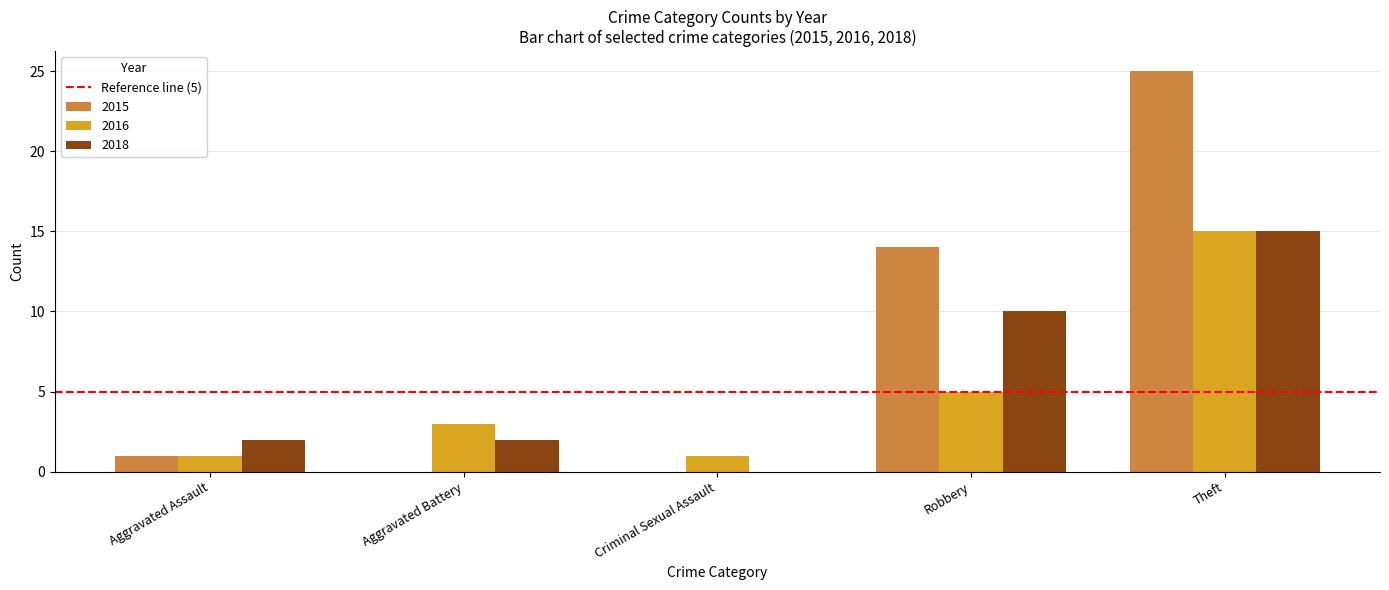

At which category is the sum across all series the highest?

Theft